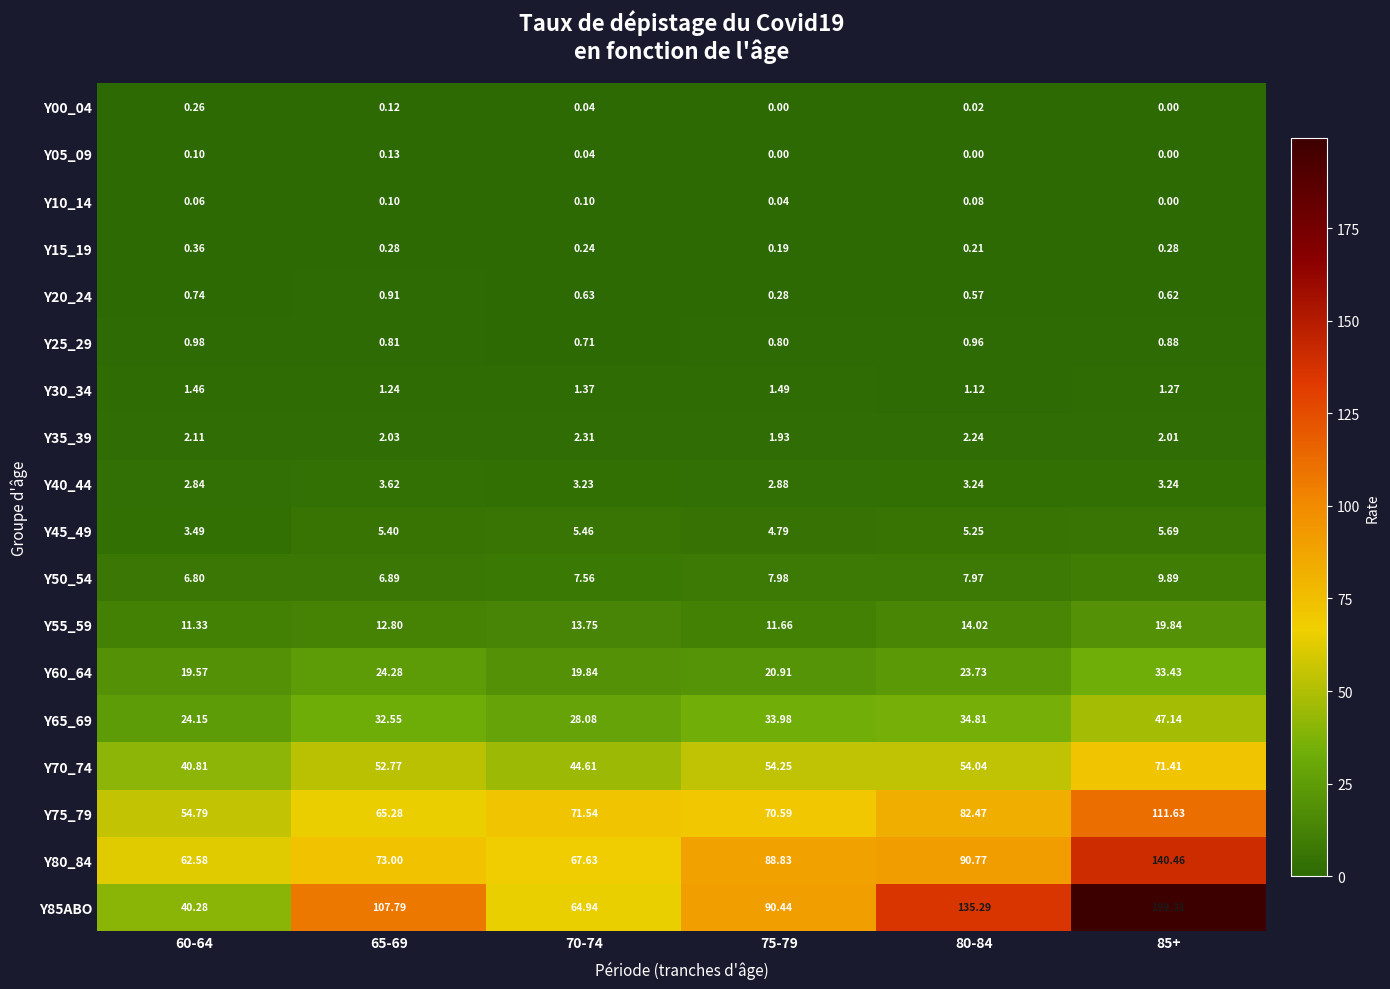

Is the value of Y85ABO at 80-84 greater than the value of Y25_29 at 70-74?

Yes